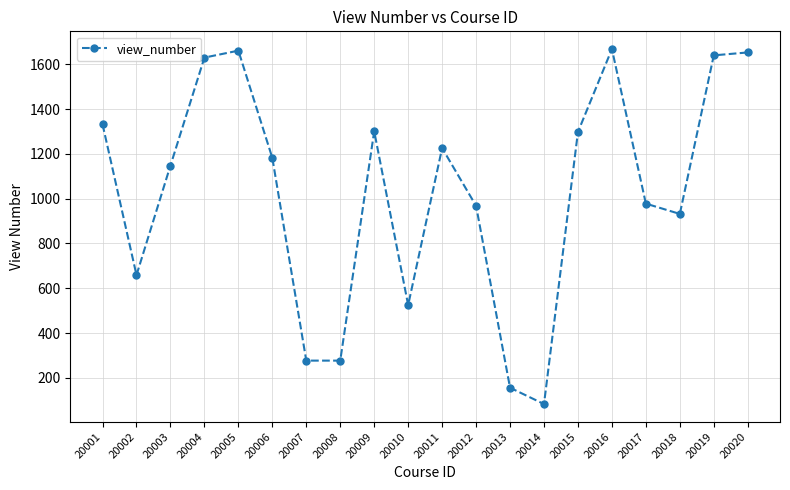

Which category has the lowest value across all series?

20014